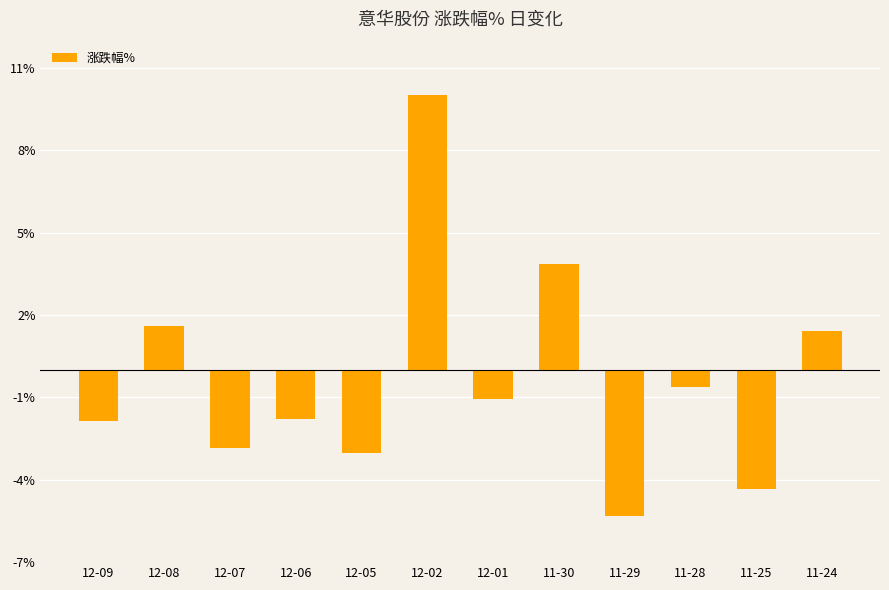

Between 12-08 and 12-09, which is larger?

12-08